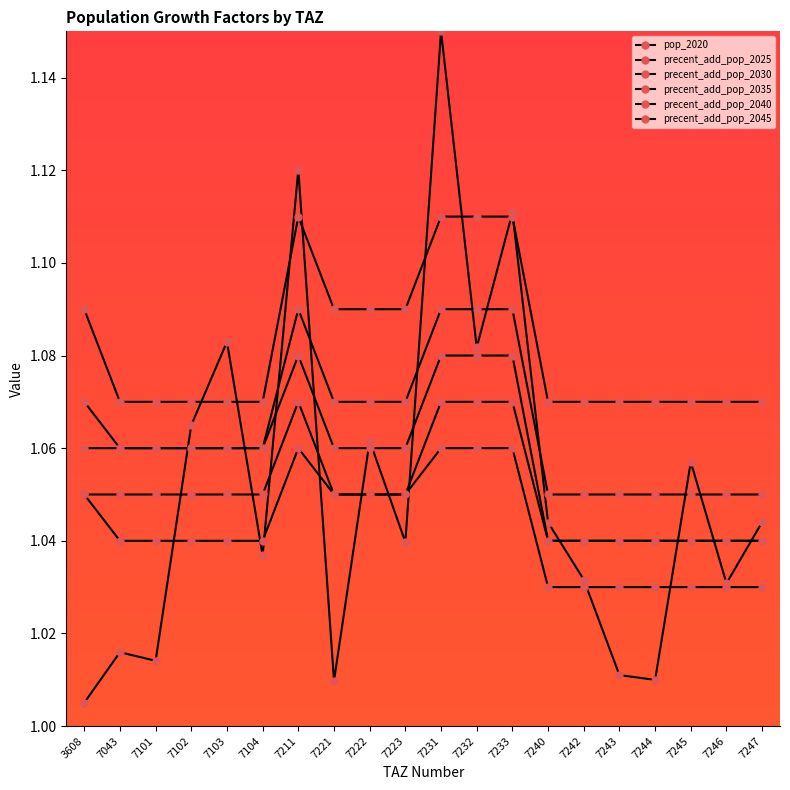

How many series are shown in this chart?

6